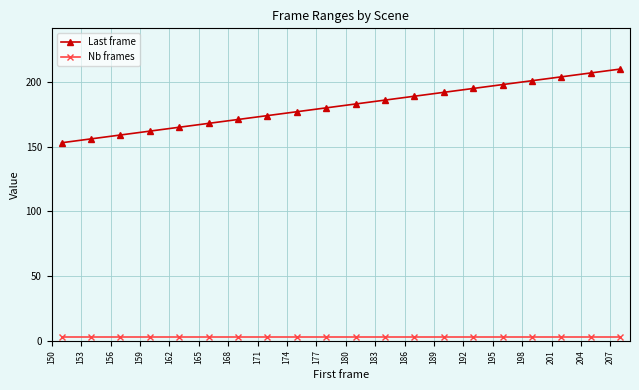

Which series has the widest spread of values?

Last frame